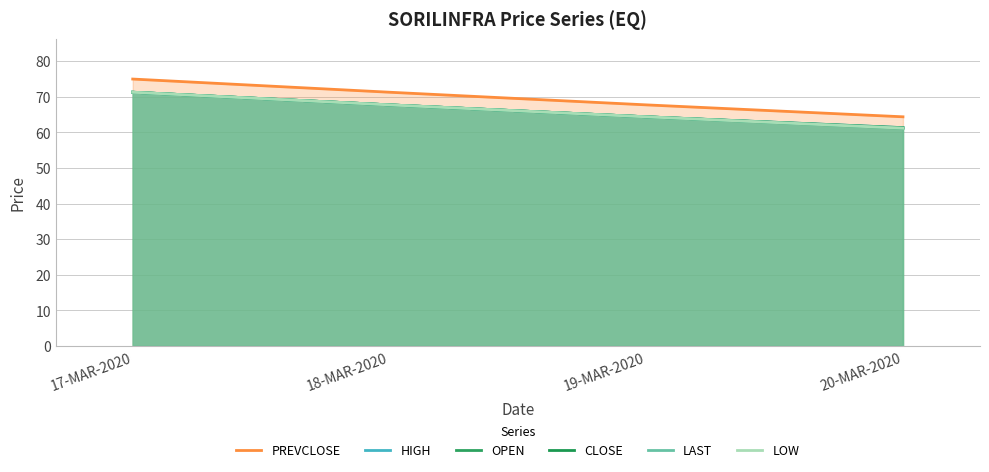

Which category has the lowest value in the PREVCLOSE series?

20-MAR-2020